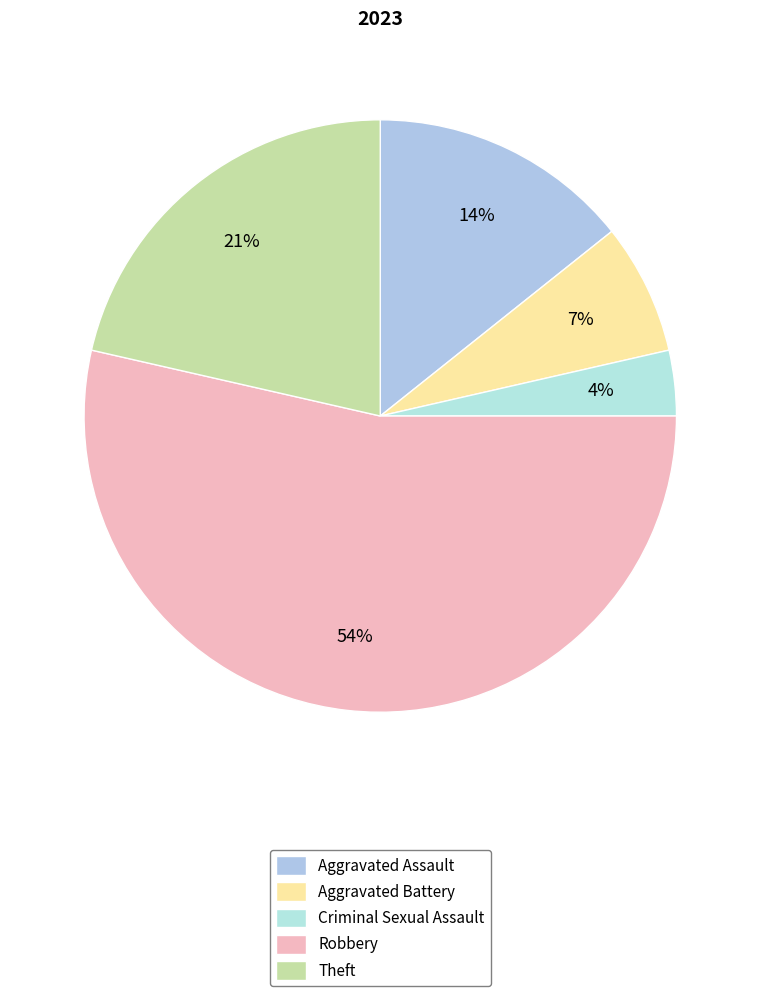

What percentage do Criminal Sexual Assault and Robbery together represent?

57.1%